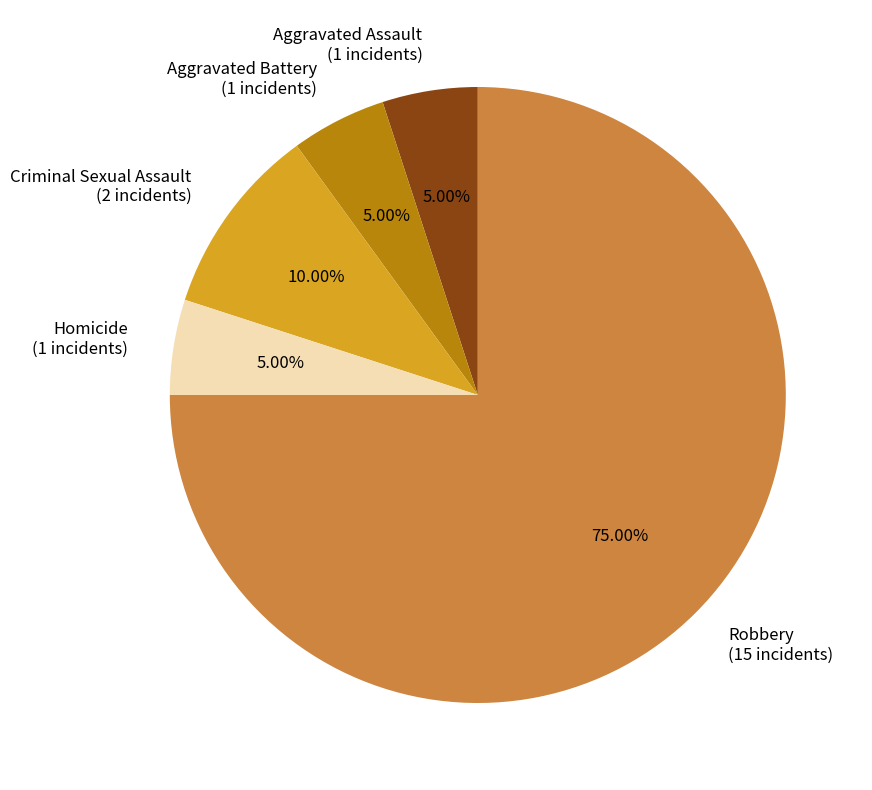

Approximately how many times larger is the value at Aggravated Battery (1 incidents) compared to Homicide (1 incidents)?

1.0